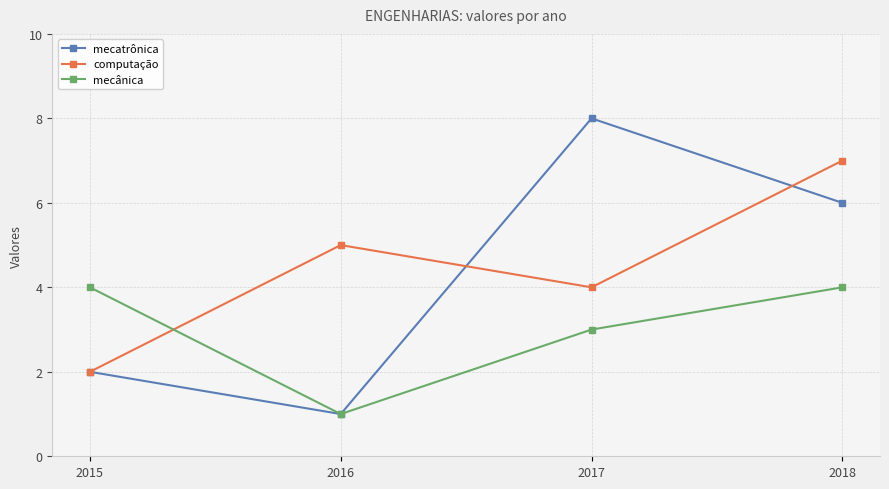

What is the sum of the computação values at 2018 and 2017?

11